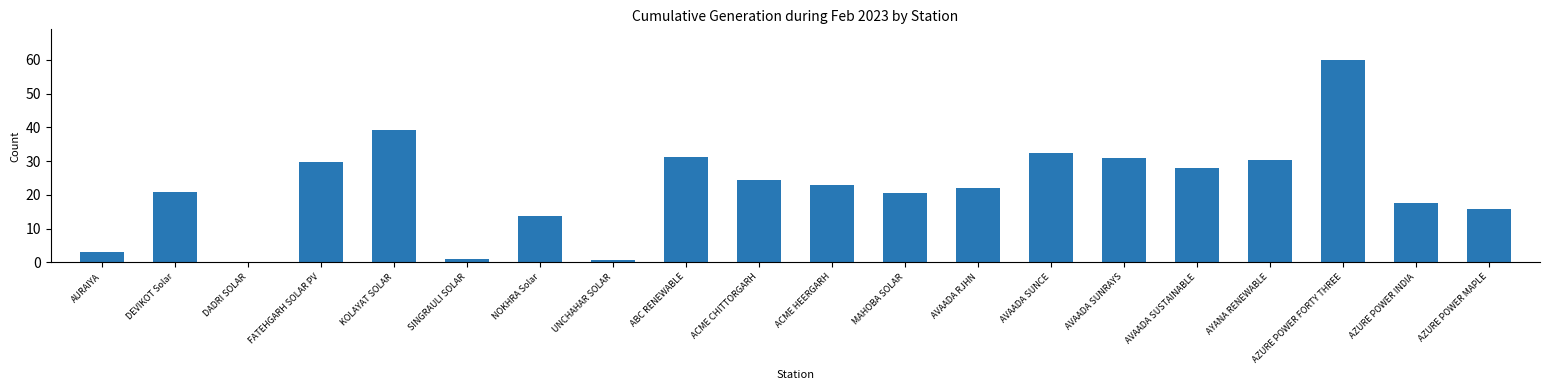

What is the change in value from FATEHGARH SOLAR PV to AVAADA RJHN?

-7.5